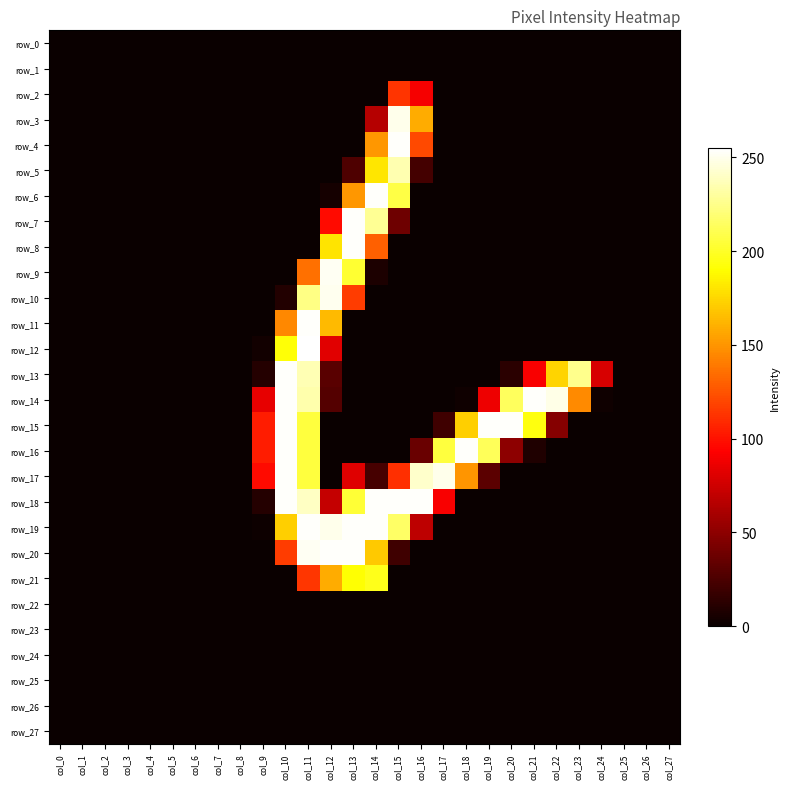

Which series has the largest total across all categories?

row_18